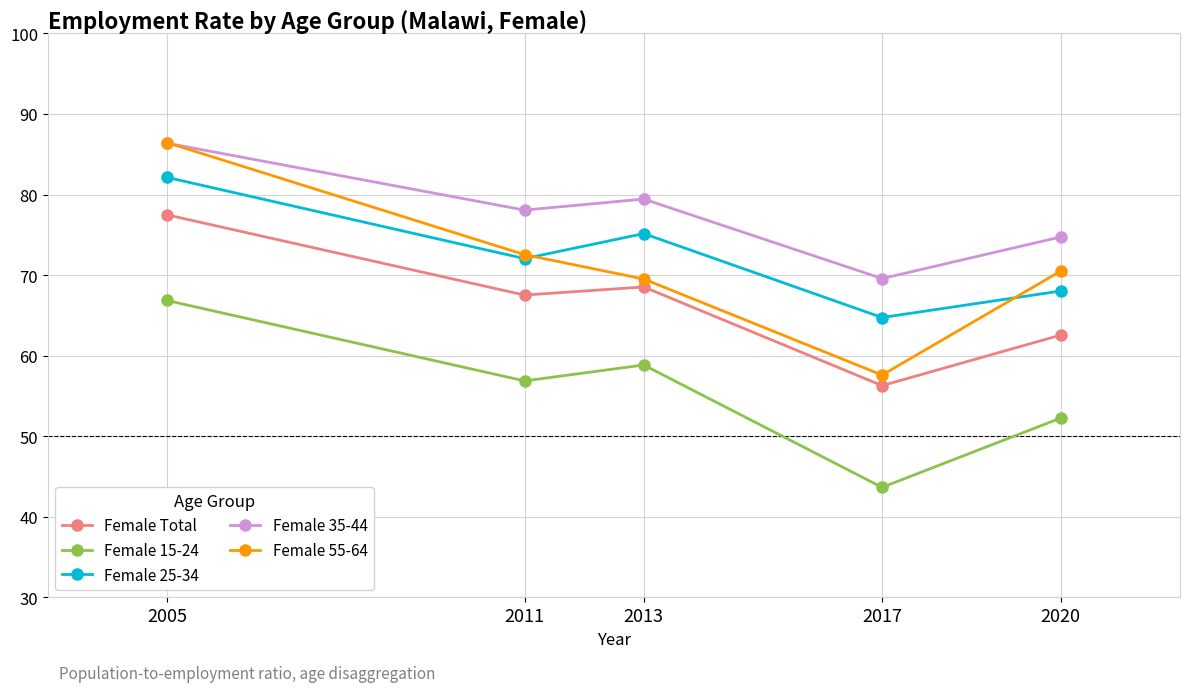

At which category does the chart reach its minimum across all series?

2017